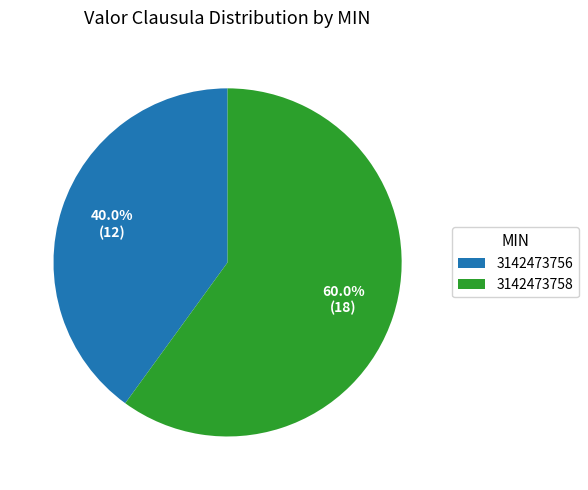

True or false: 3142473758 accounts for 60% of the total.

True